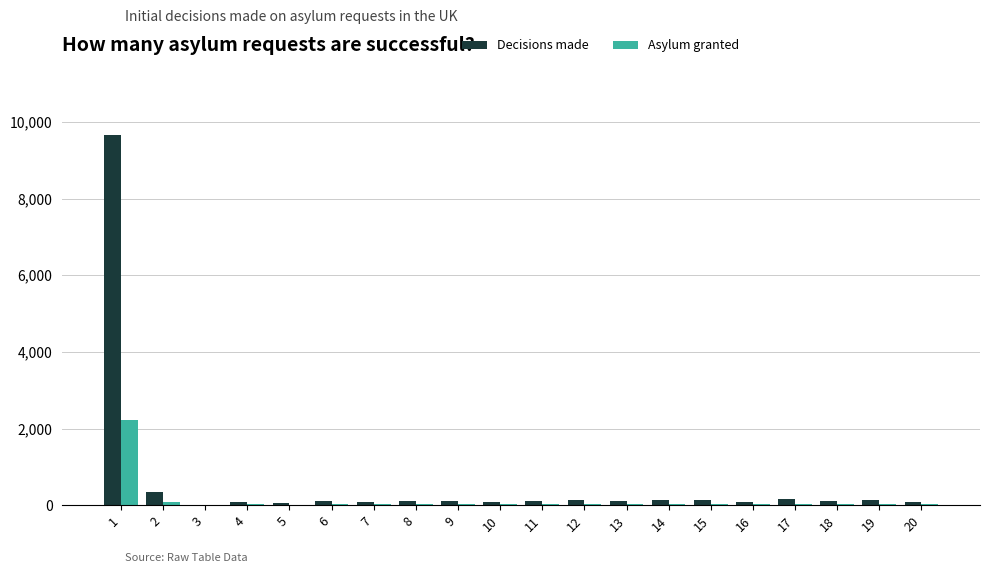

What is the greatest value displayed?

9666